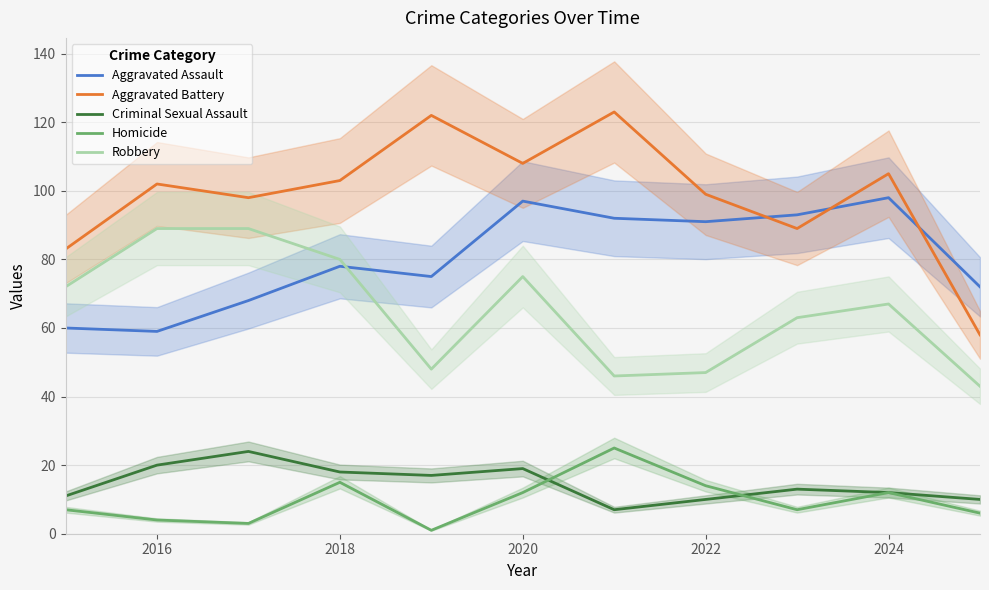

In Criminal Sexual Assault, how many points are higher than both neighbors (excluding endpoints)?

3